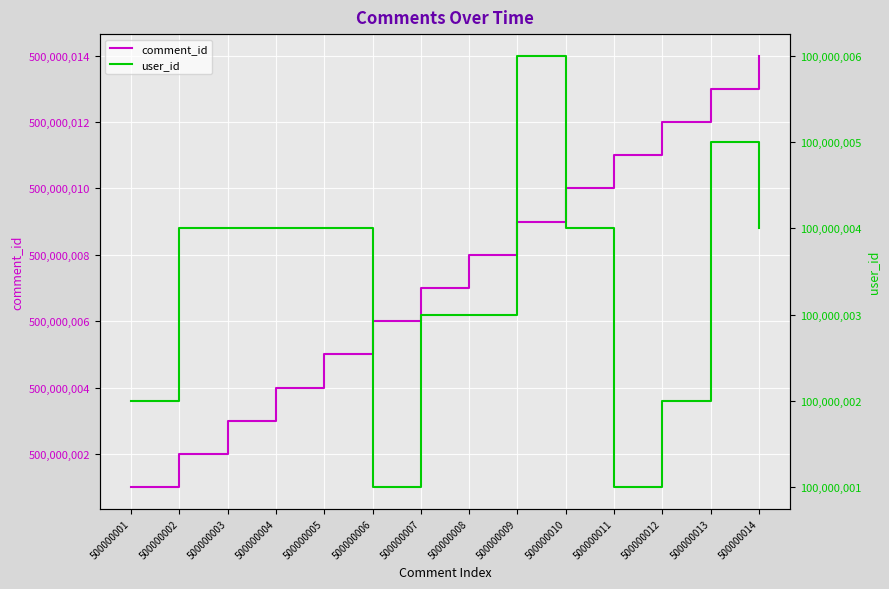

What value does the user_id series have at 500000009?

100000006